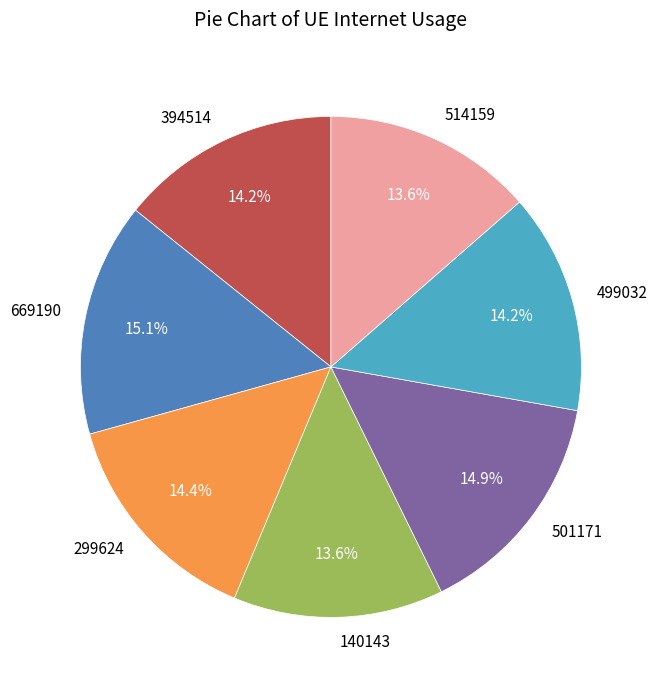

What percentage is NOT represented by 669190?

84.9%